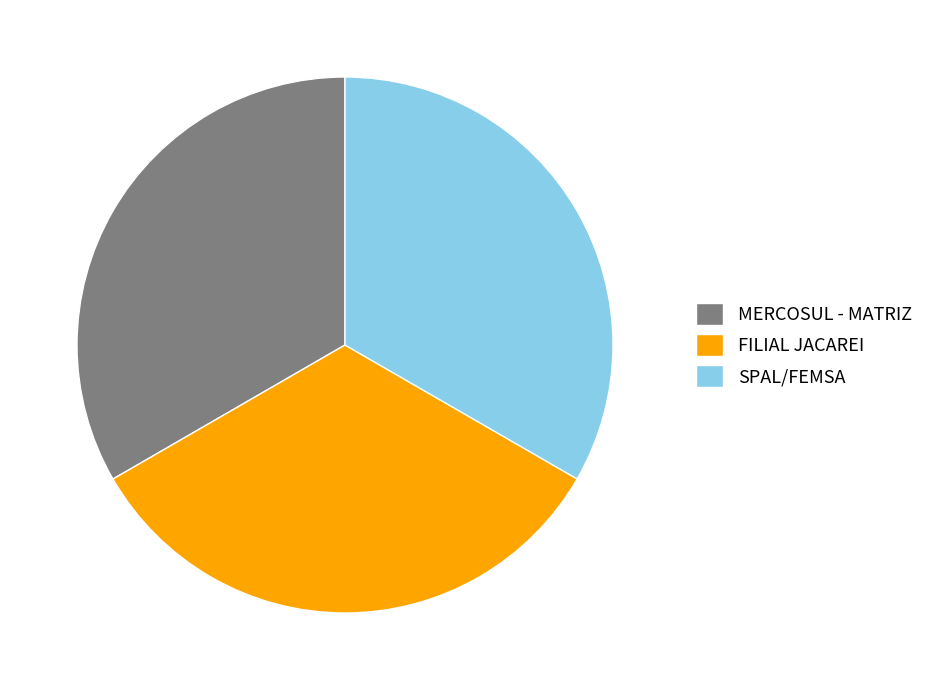

Approximately how many times larger is the value at FILIAL JACAREI compared to MERCOSUL - MATRIZ?

1.0